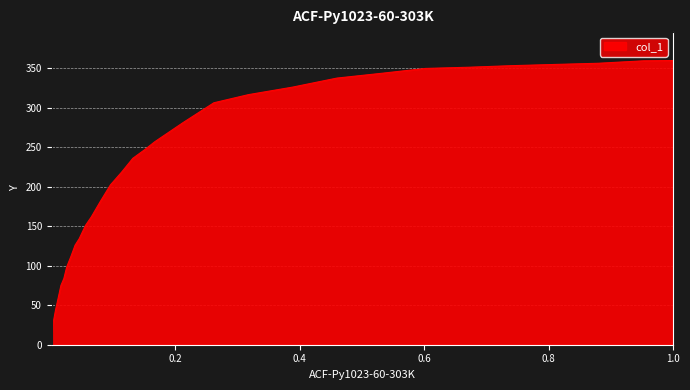

At which label is the value closest to 187?

0.0801